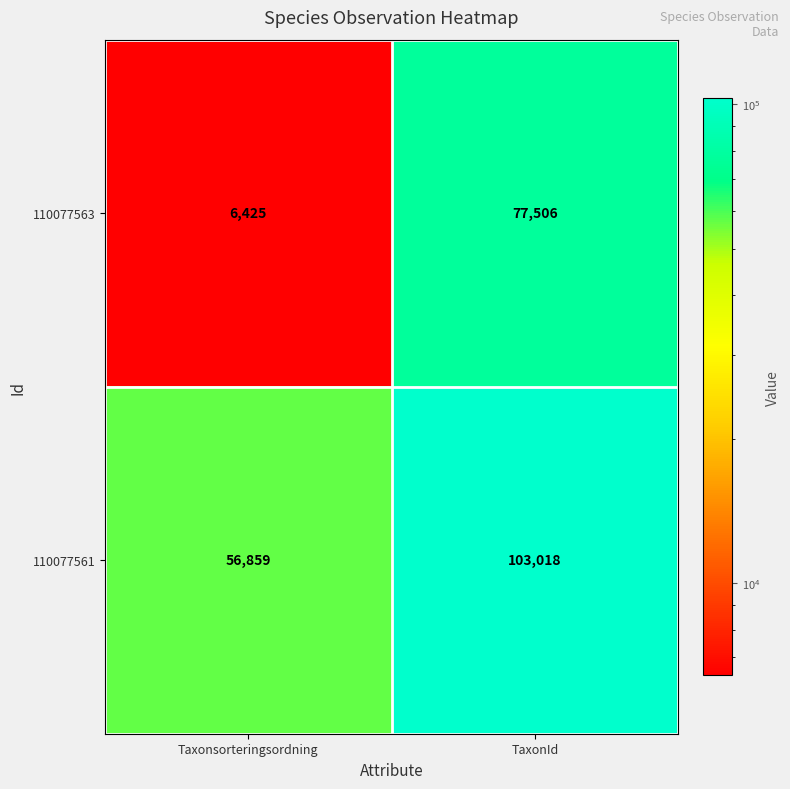

Reading left to right, transcribe all the data shown in this chart.

110077563: Taxonsorteringsordning=6425	TaxonId=77506
110077561: Taxonsorteringsordning=56859	TaxonId=103018